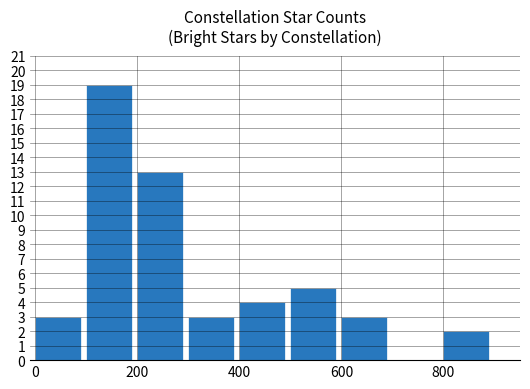

How many categories are shown in the chart?

8